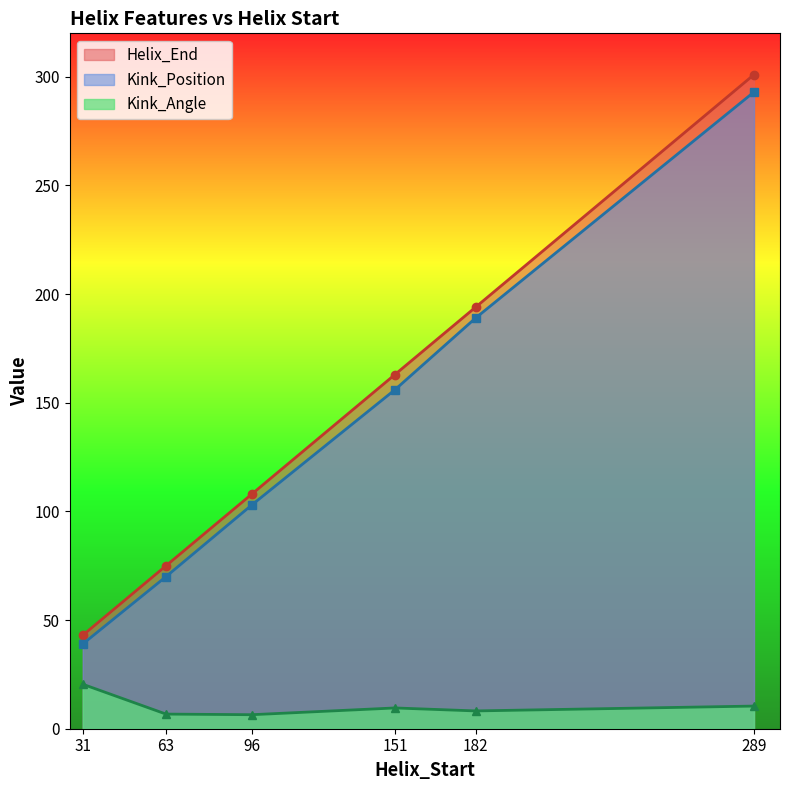

How many series are shown in this chart?

3